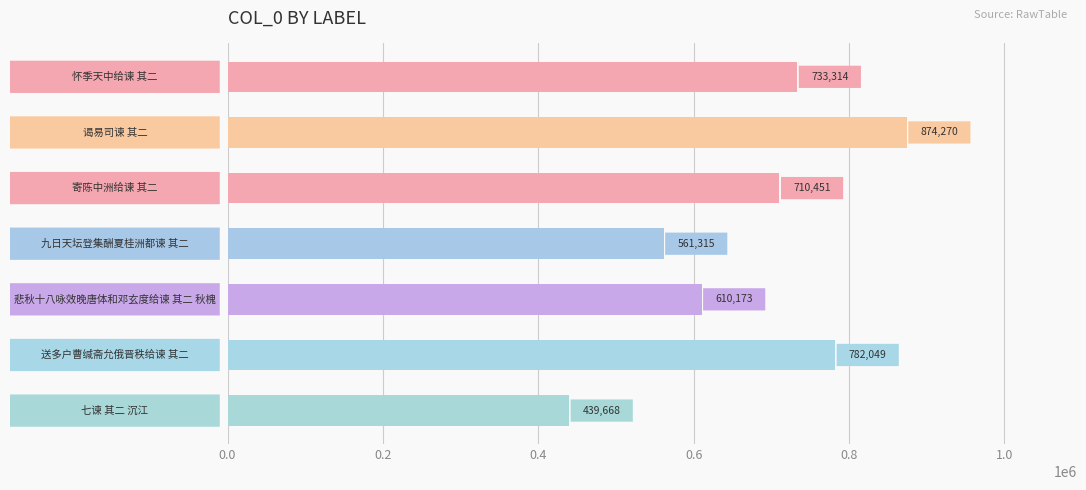

How many values are between 561315 and 782049?

5